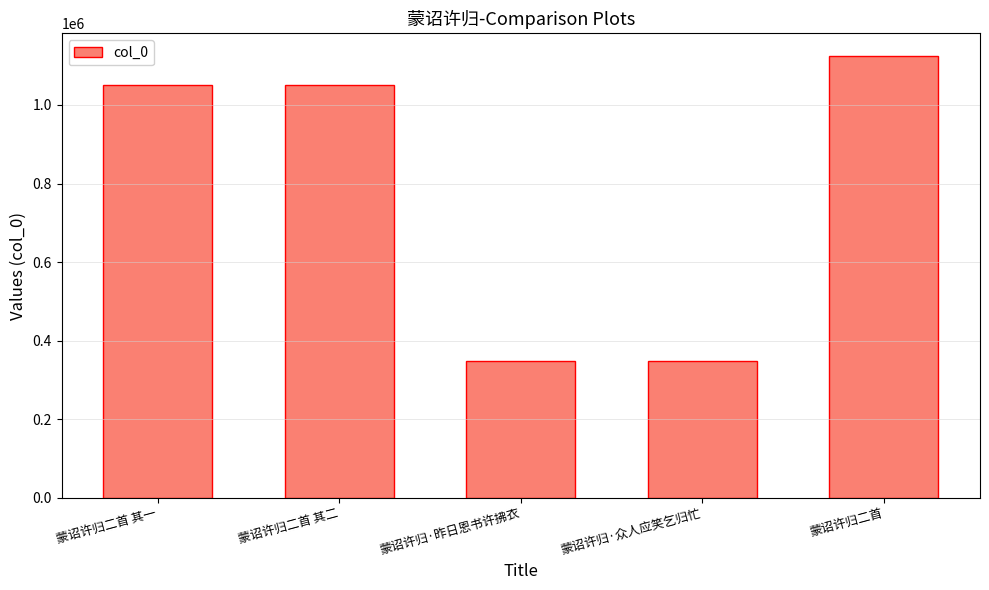

What is the value of the 5th bar from the left?

1125858